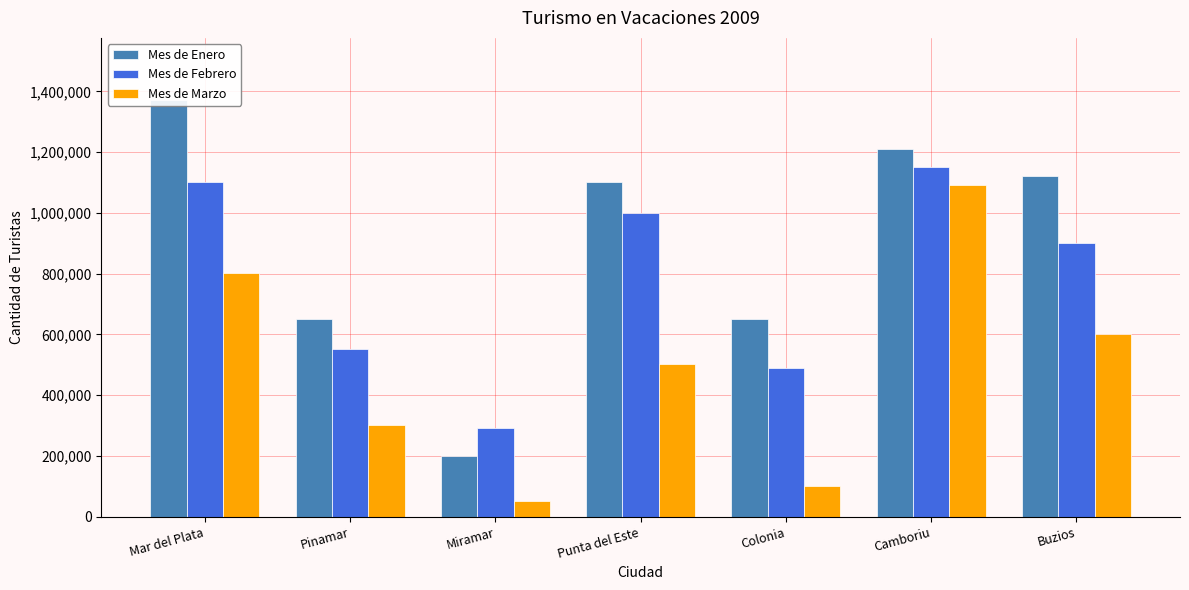

How many groups of bars are there?

7